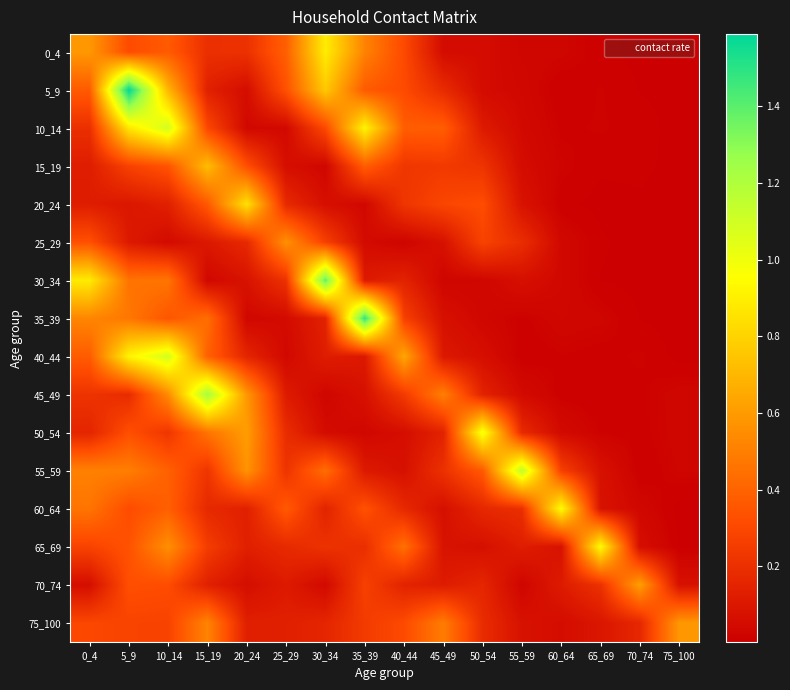

At 10_14, list the series in order from smallest to largest.

25_29, 20_24, 50_54, 75_100, 70_74, 15_19, 35_39, 0_4, 60_64, 55_59, 30_34, 45_49, 65_69, 5_9, 40_44, 10_14